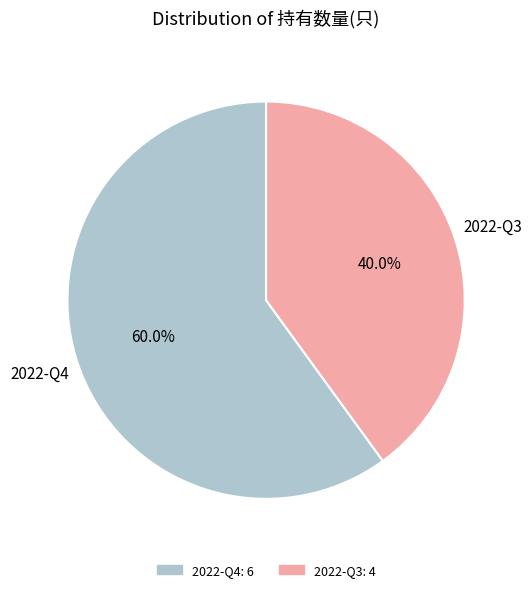

The 2022-Q4 slice represents 51% of the pie. True or false?

False